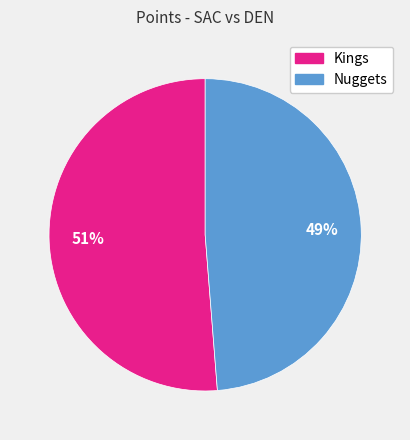

Between Kings and Nuggets, which is larger?

Kings